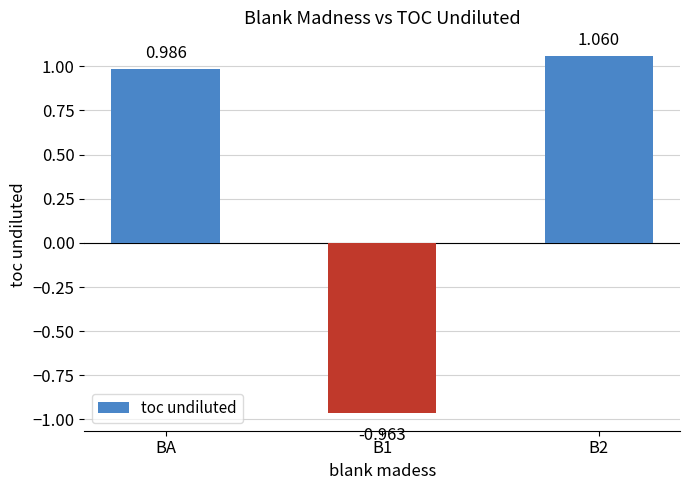

How many bars are there in total?

3